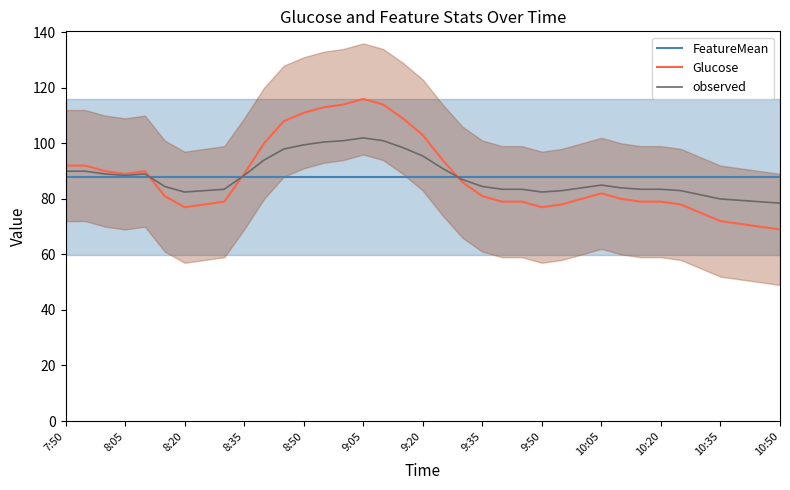

Which series changed the most between 14 and 31?

Glucose